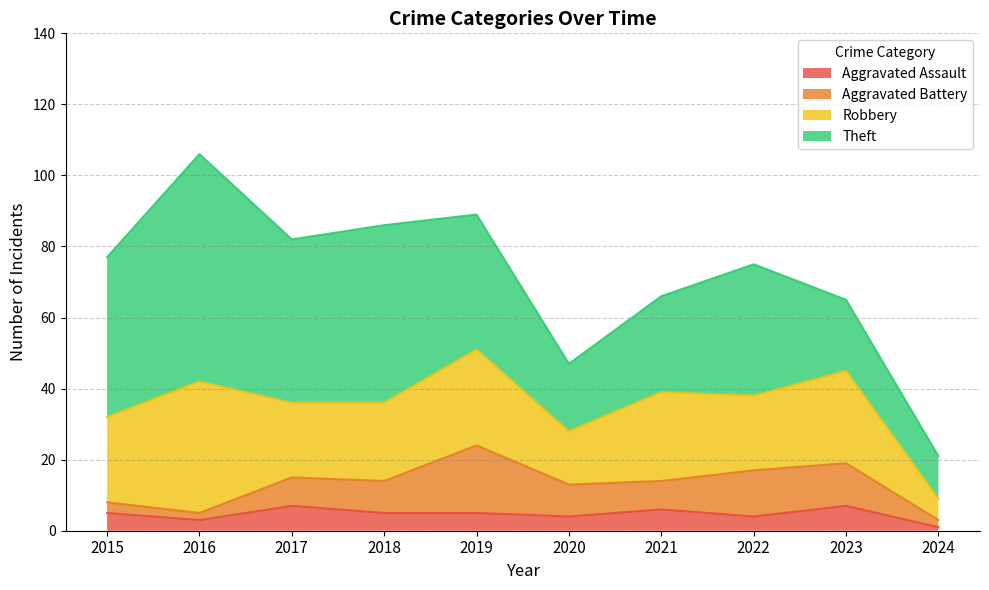

True or false: Aggravated Assault and Robbery intersect in this chart.

False